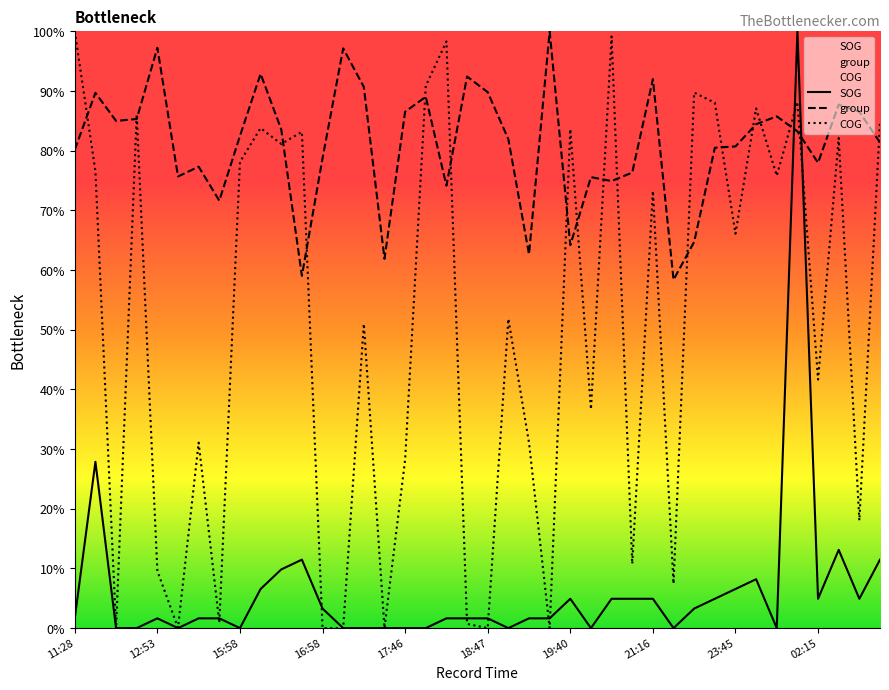

What is the highest value of the group series?

100.0